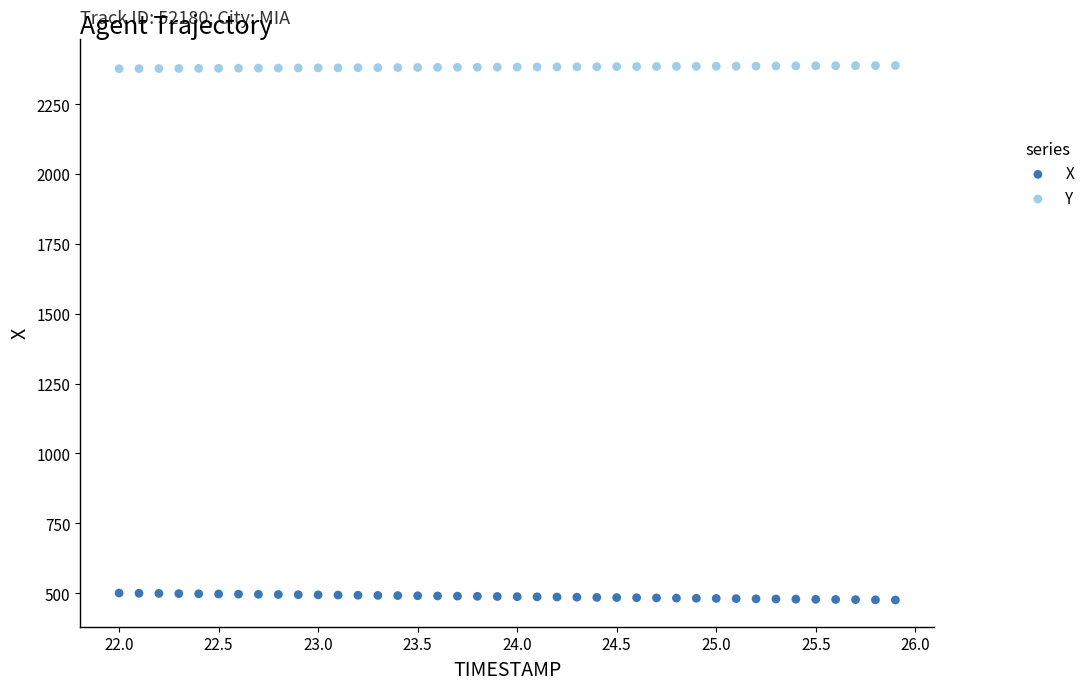

Which series reaches the minimum Y coordinate?

X